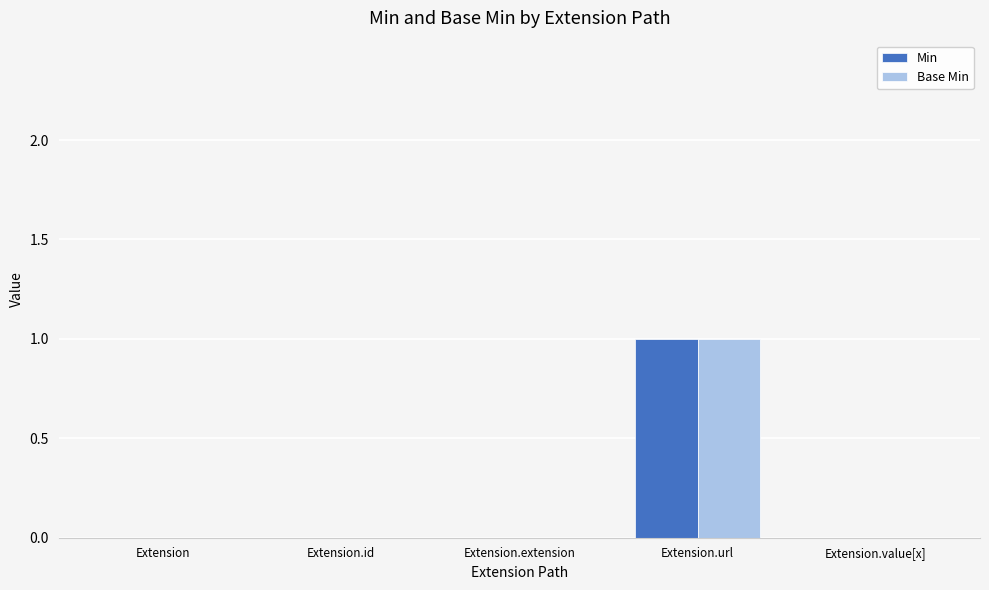

What is the greatest value displayed?

1